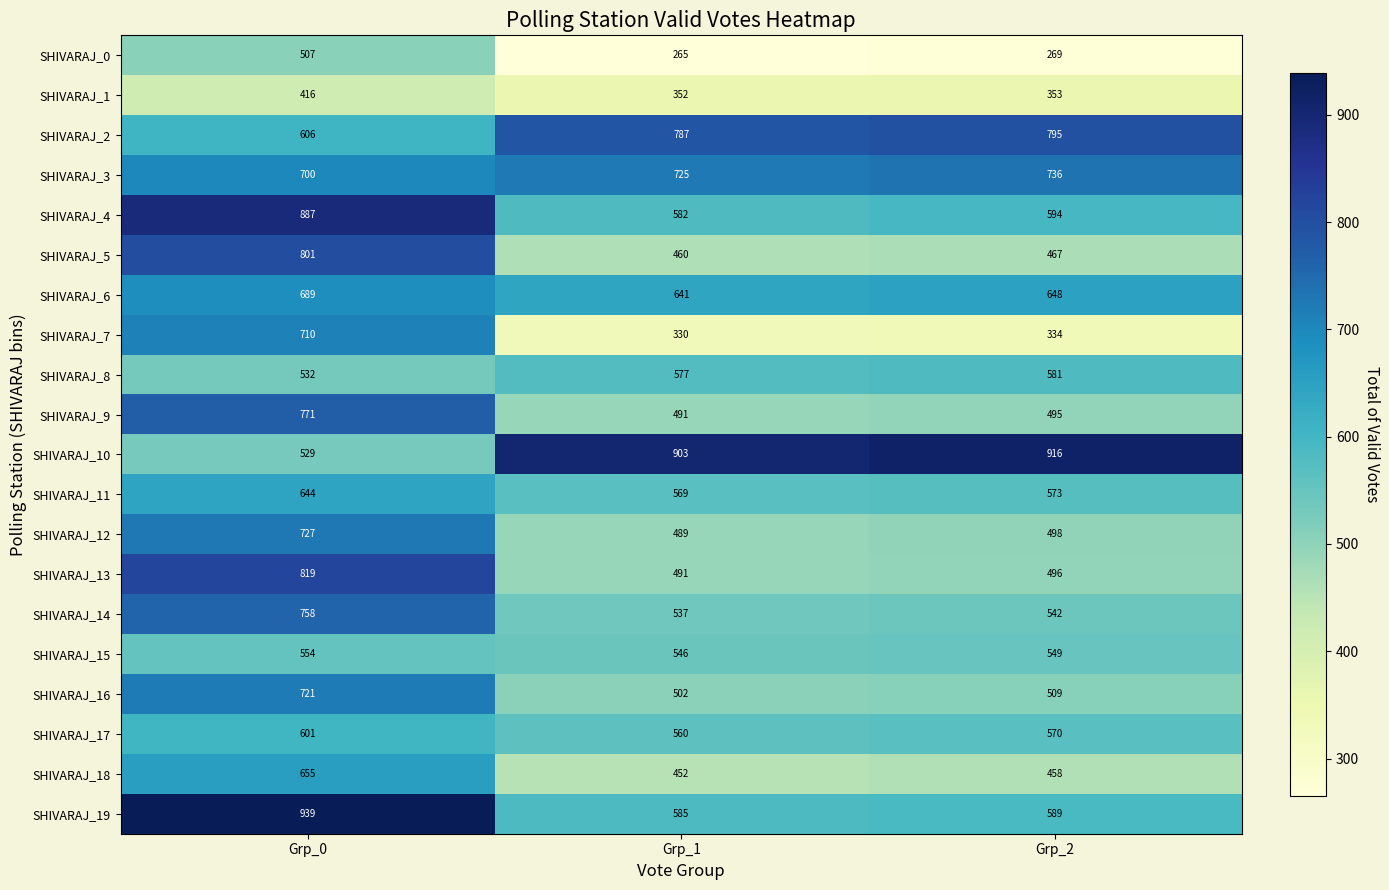

True or false: SHIVARAJ_14 has a value of 537 at Grp_1.

True